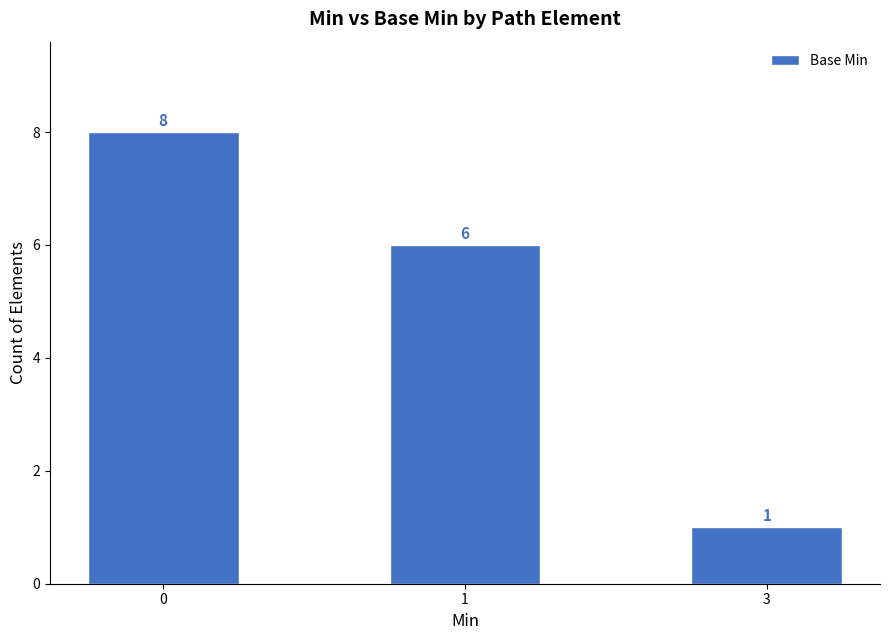

Approximately how many times larger is the value at 1 compared to 3?

6.0